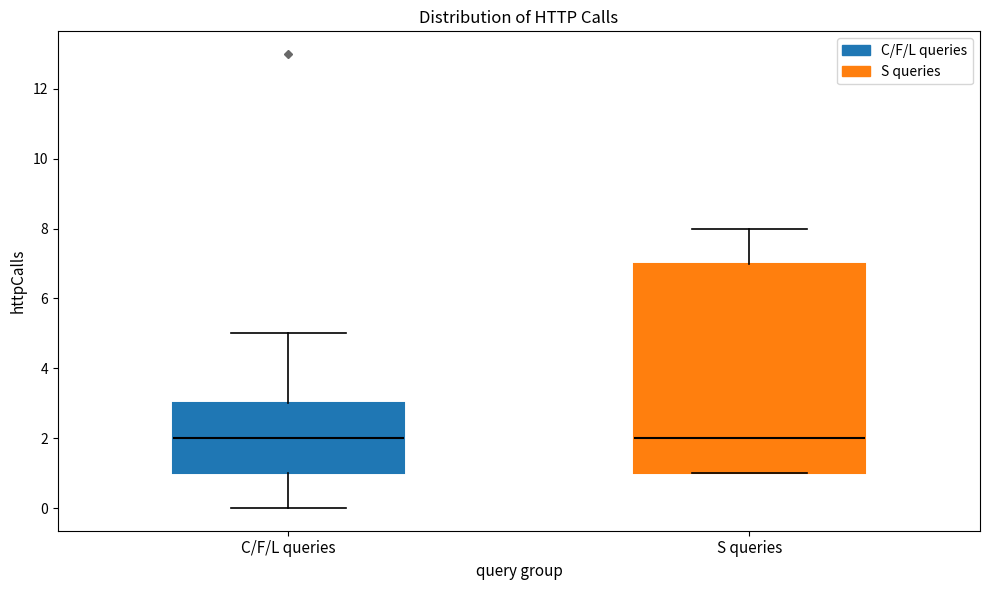

Reading left to right, read every box against the y-axis: the position of its median line, the range the box covers, and the ends of its whiskers. The values are not printed on the chart, so give them approximately, as read against the axis.

C/F/L queries: median 2, box 1 to 3, whiskers 0 to 5
S queries: median 2, box 1 to 7, whiskers 1 to 8